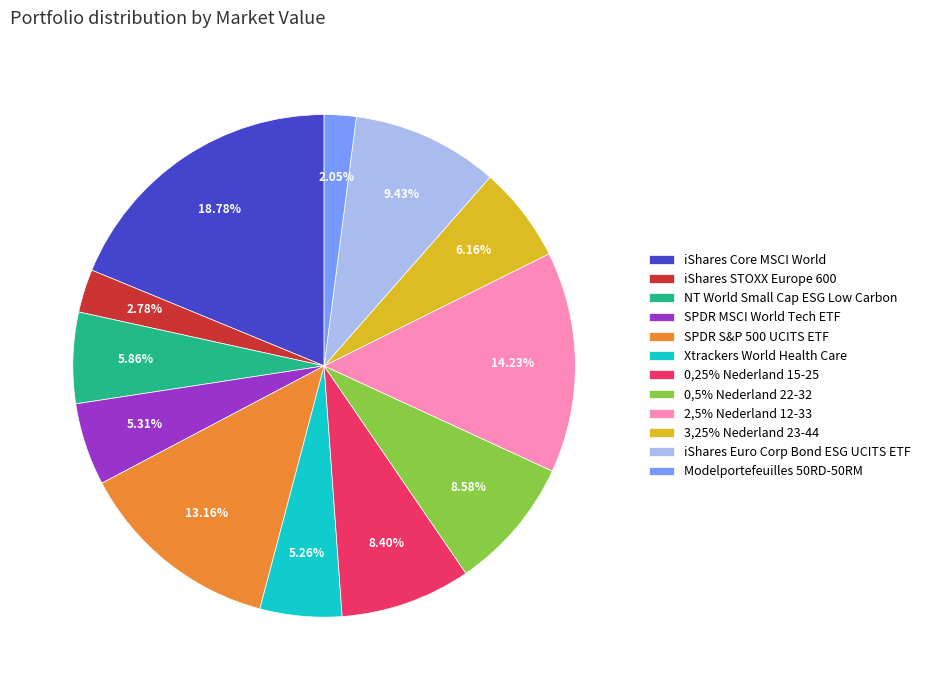

To the nearest percent, what is the combined percentage of Xtrackers World Health Care and 0,5% Nederland 22-32?

14%